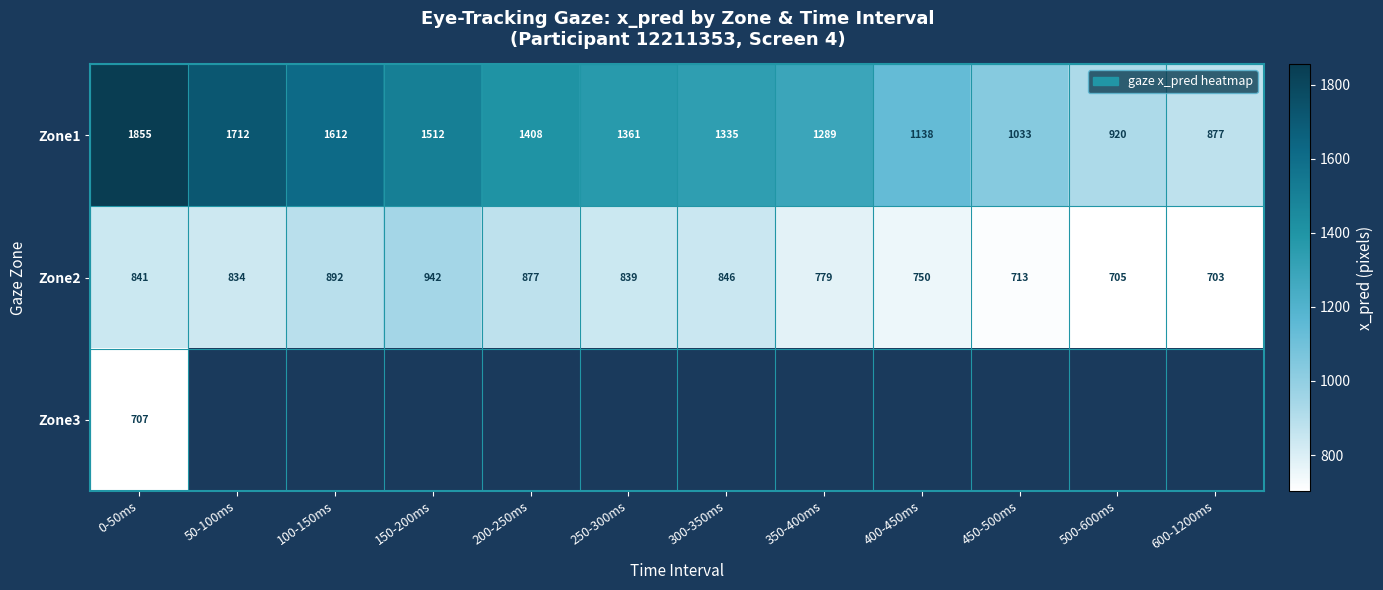

The value of Zone2 at 300-350ms is 225.4. True or false?

False